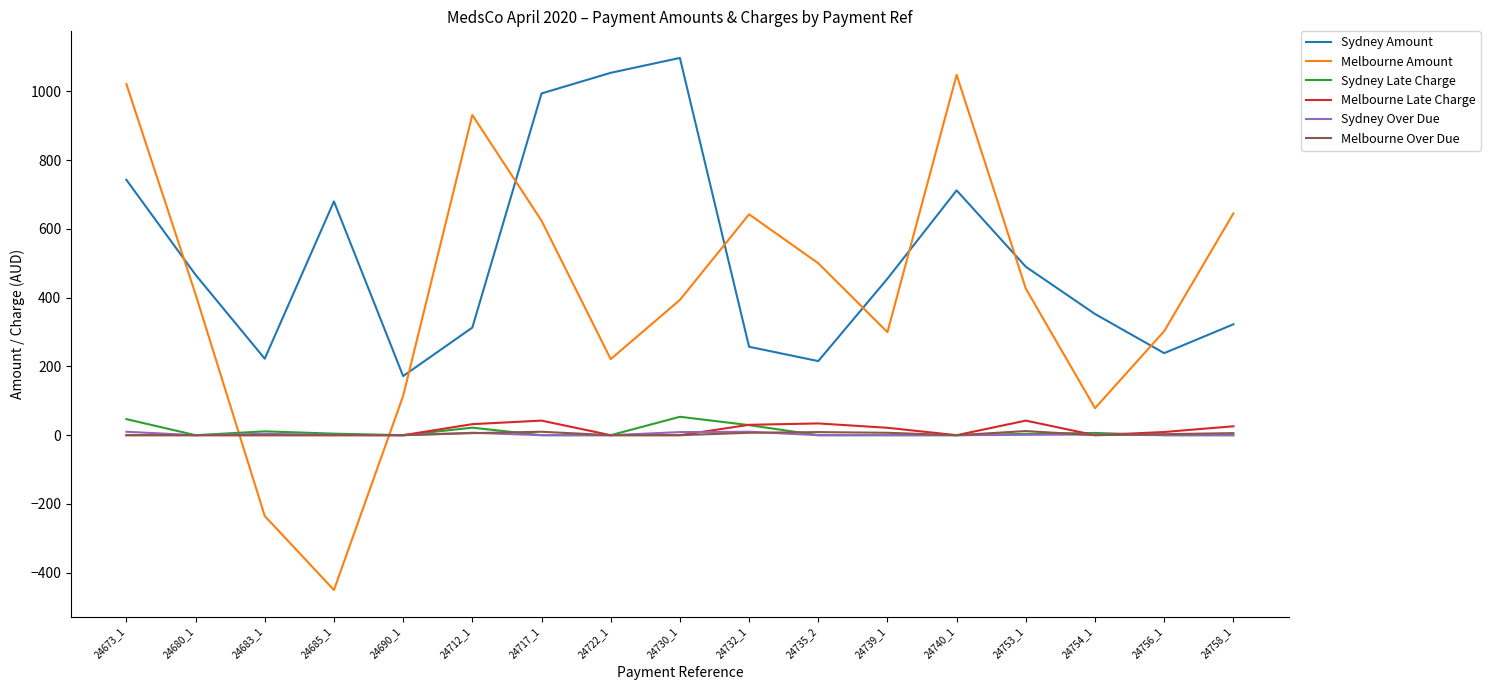

True or false: Sydney Amount and Melbourne Late Charge cross at least once.

False